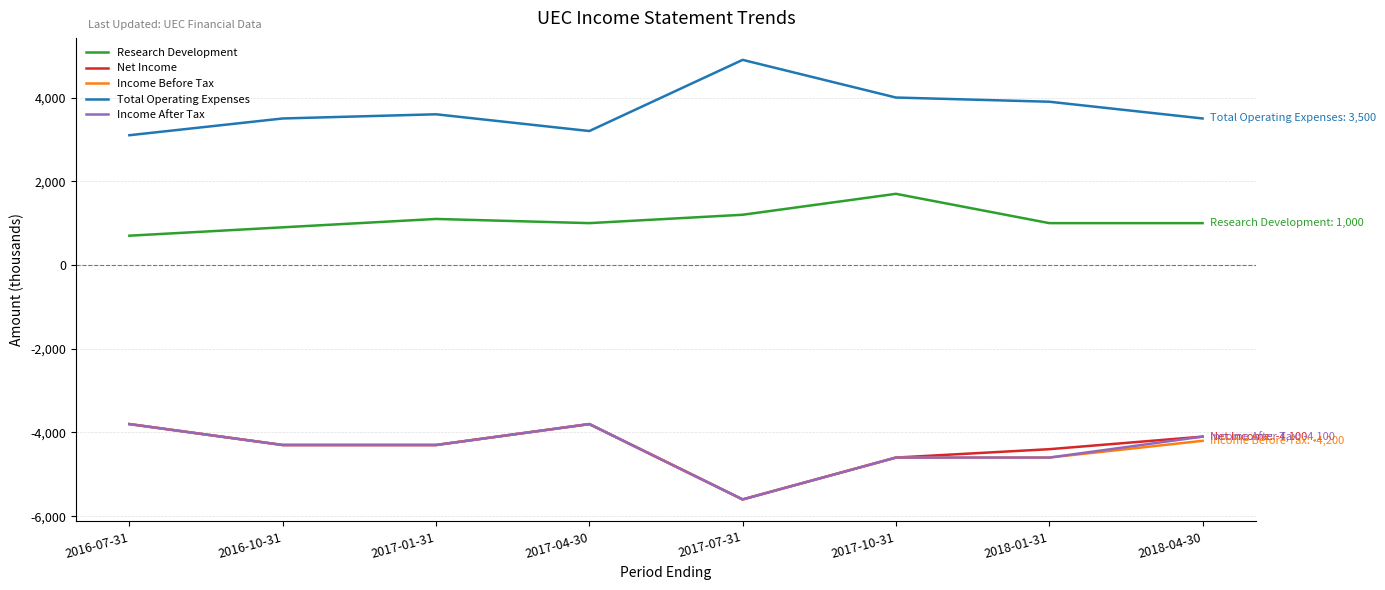

What are all the series names shown in the legend?

Research Development, Net Income, Income Before Tax, Total Operating Expenses, Income After Tax